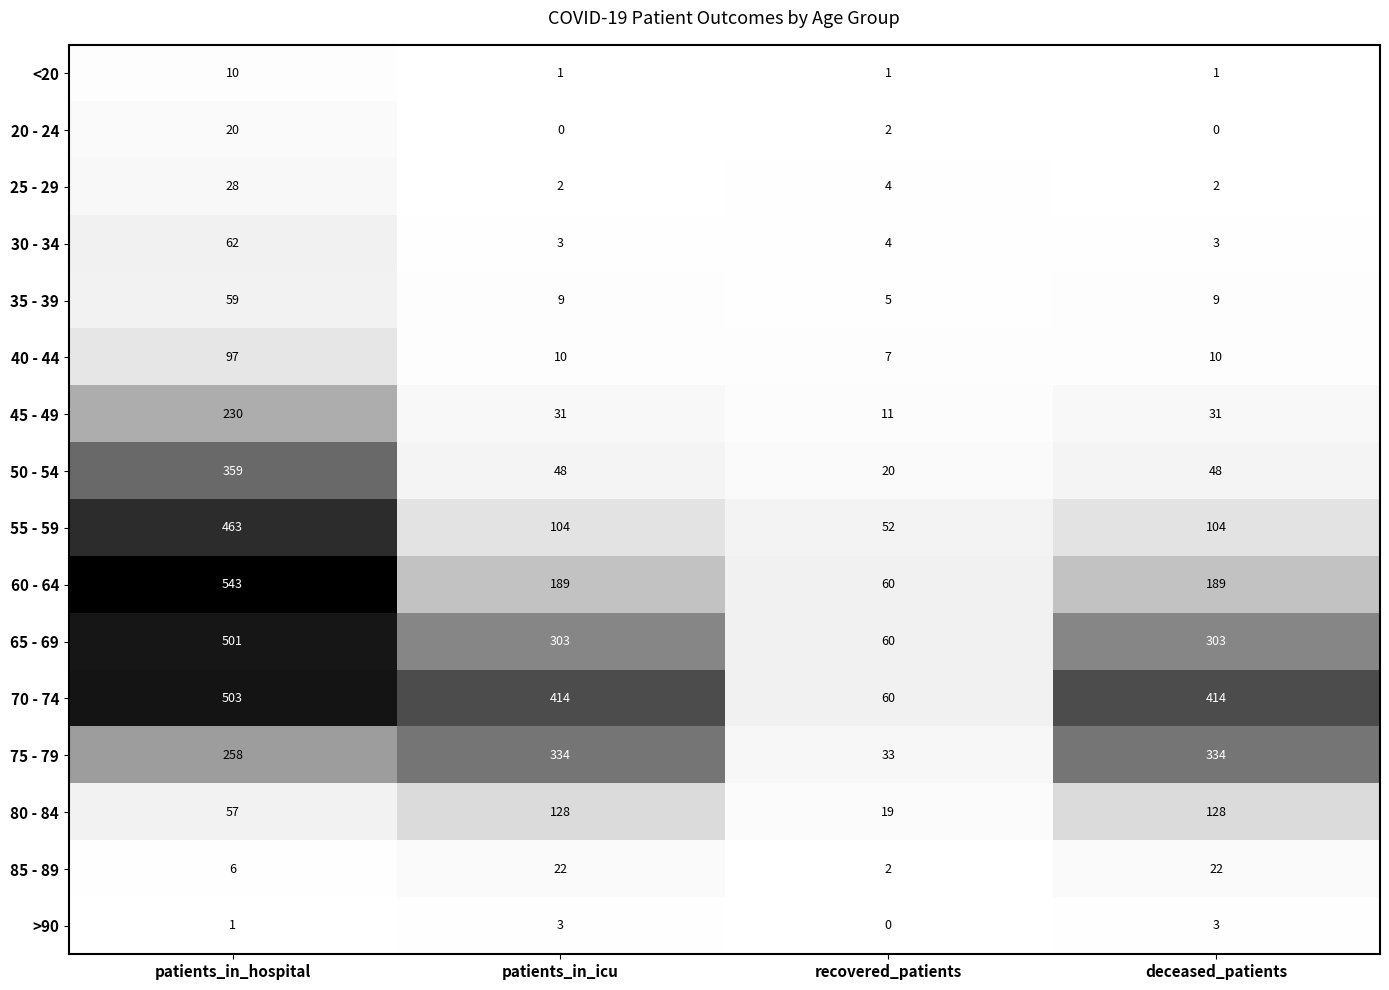

Which label corresponds to the largest value in the chart?

patients_in_hospital